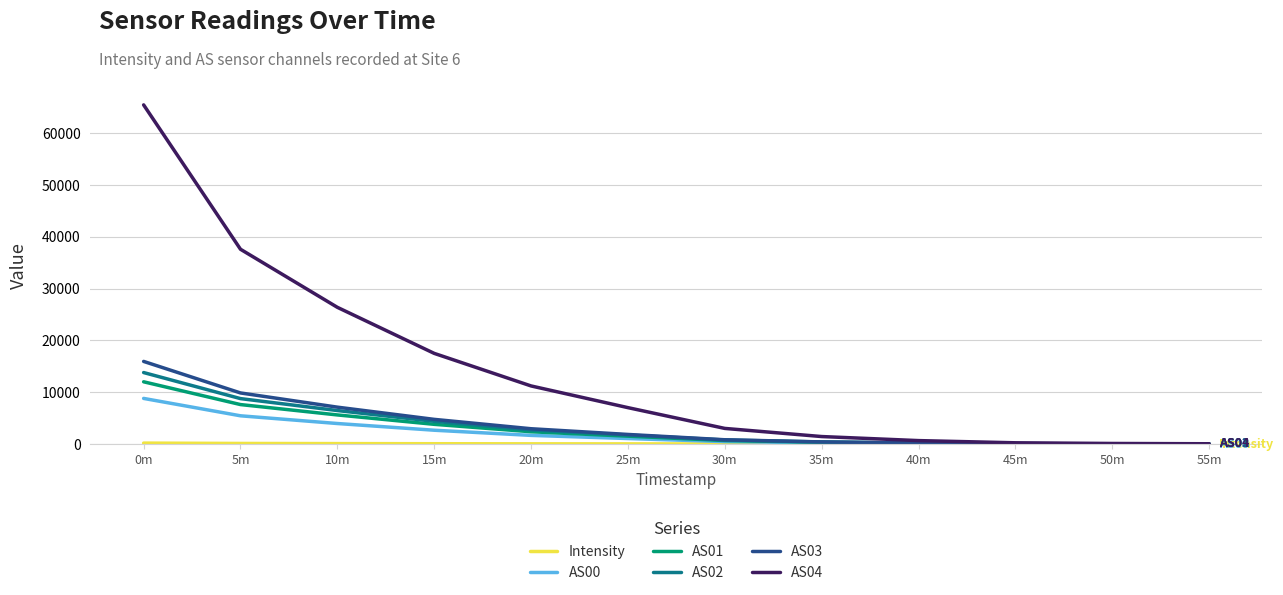

Which series has the largest range (max minus min)?

AS04